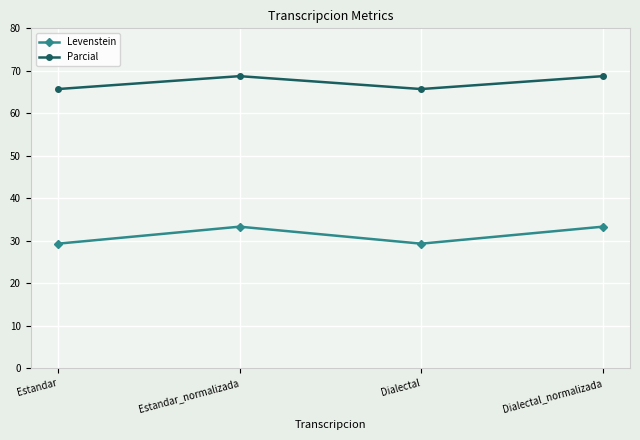

List the series in order of their overall mean, highest first.

Parcial, Levenstein